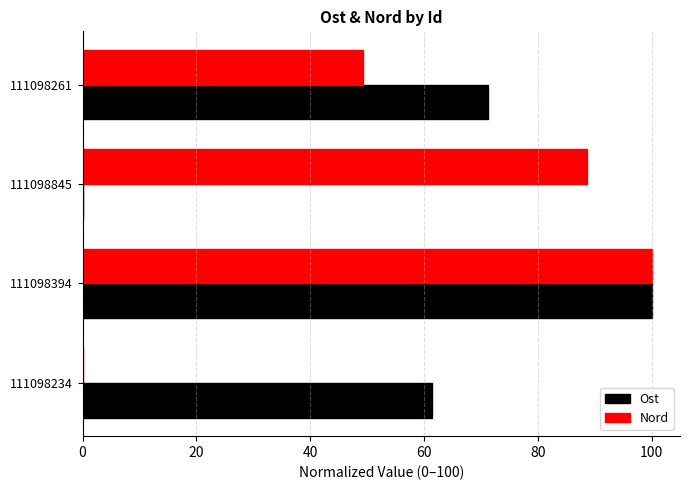

What are all the series names shown in the legend?

Ost, Nord